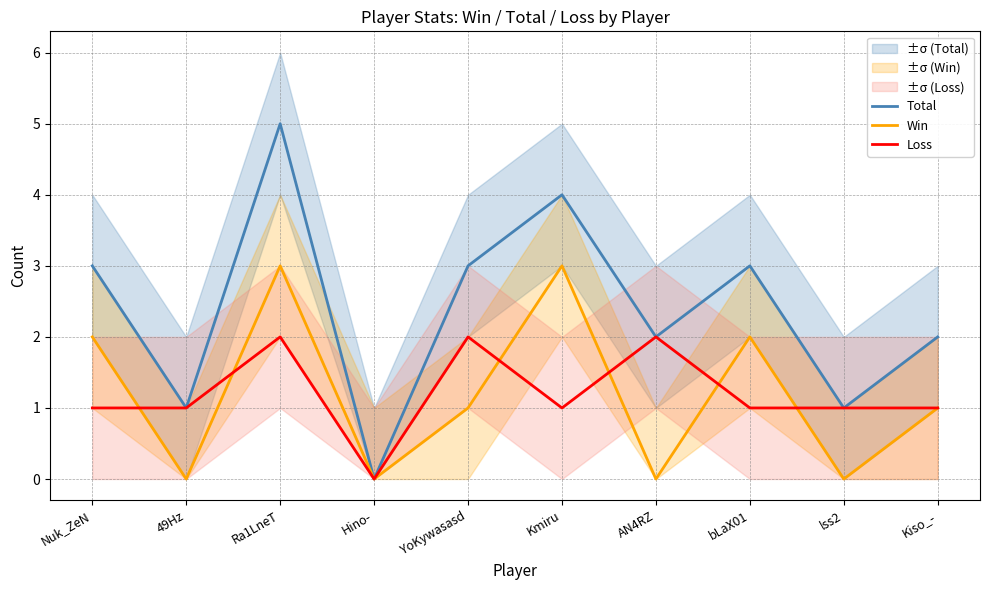

What is the maximum value shown in the chart?

5